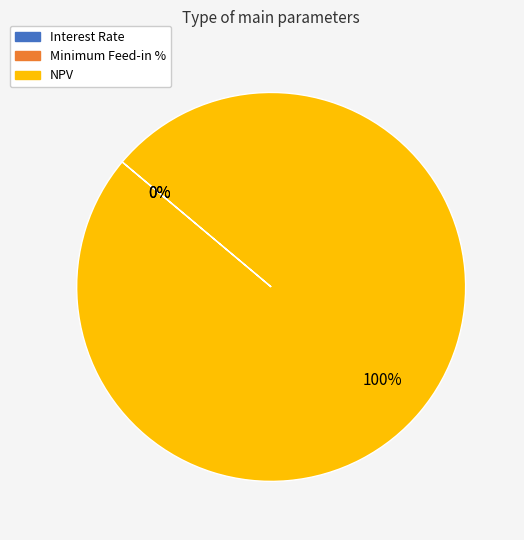

To the nearest percent, what is the average slice percentage?

33%